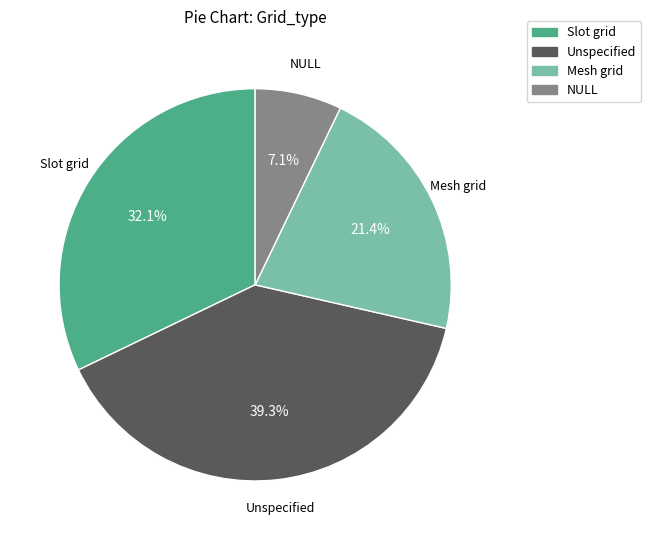

What is the smallest slice in the pie chart?

NULL